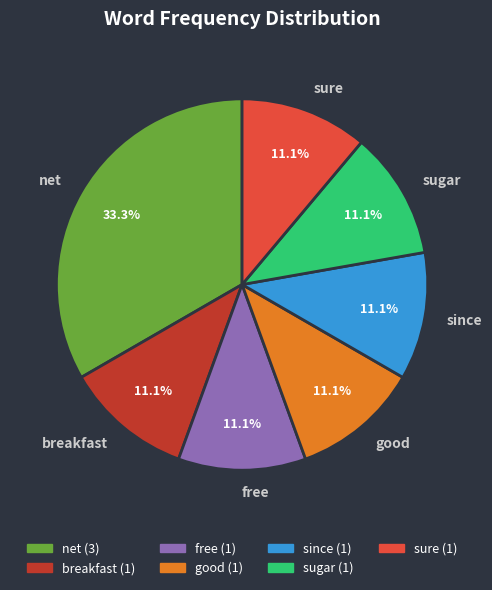

Approximately how many times larger is the value at sure compared to sugar?

1.0